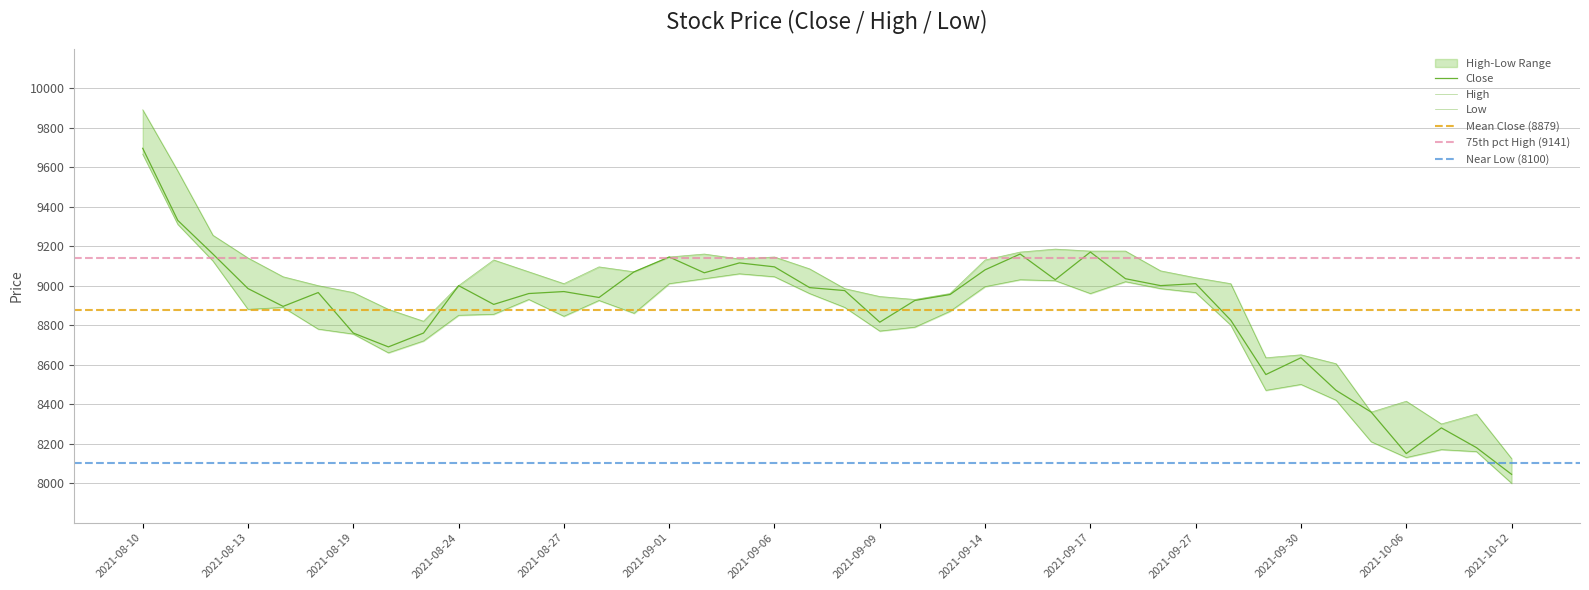

True or false: Low has a value of 2729 at 2021-08-11.

False